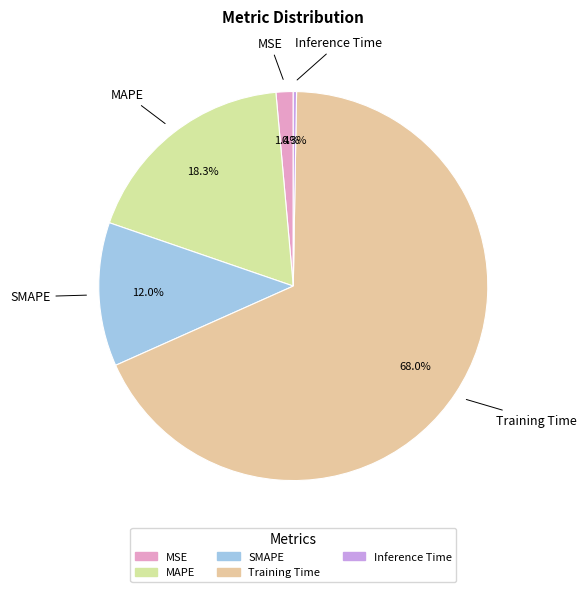

Which category accounts for the majority?

Training Time